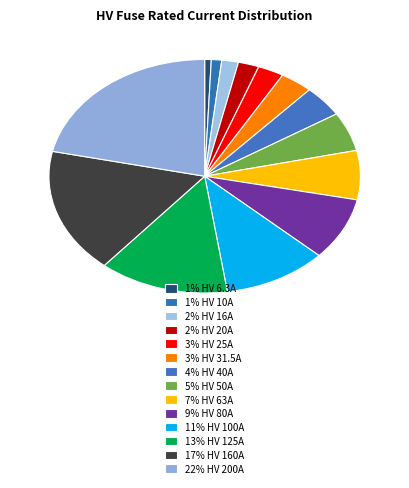

How many segments does this pie chart have?

14